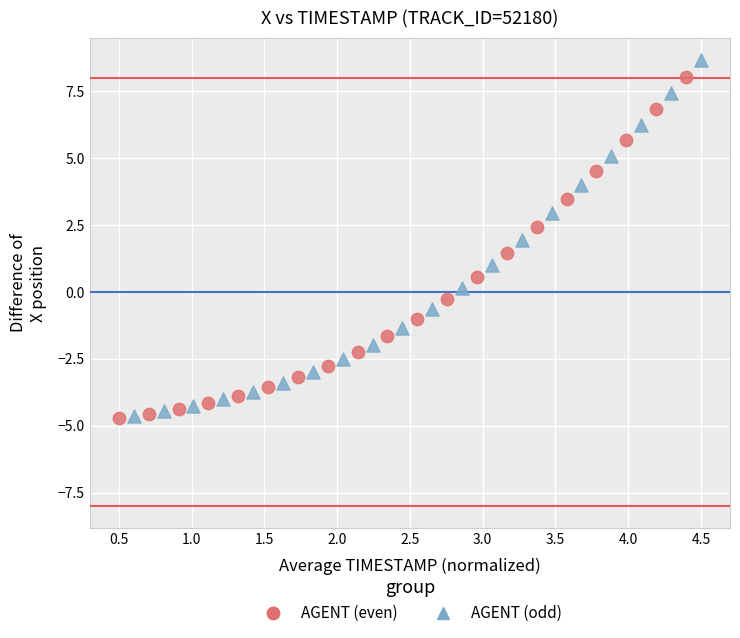

Which series has the largest Y range (max minus min)?

AGENT (odd)